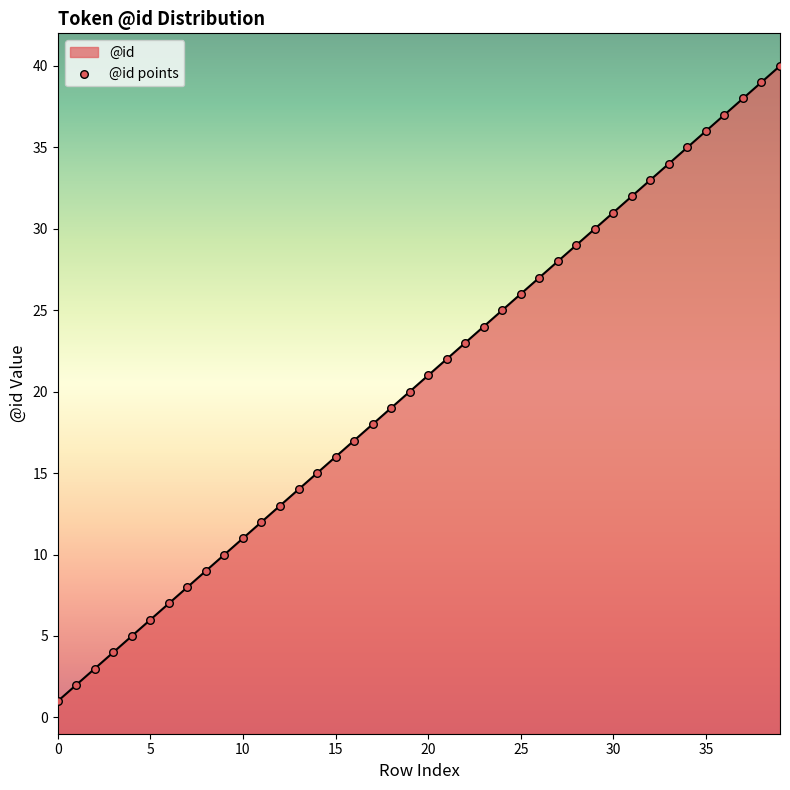

What is the ratio of the value at 20 to the value at 1?

10.5